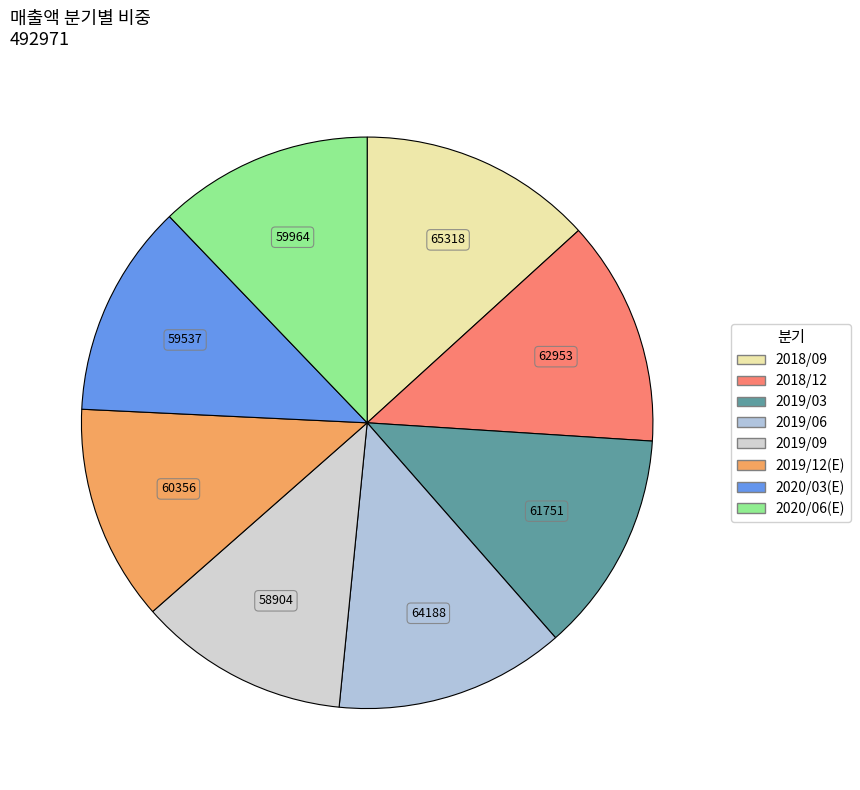

Count the number of slices in the pie.

8